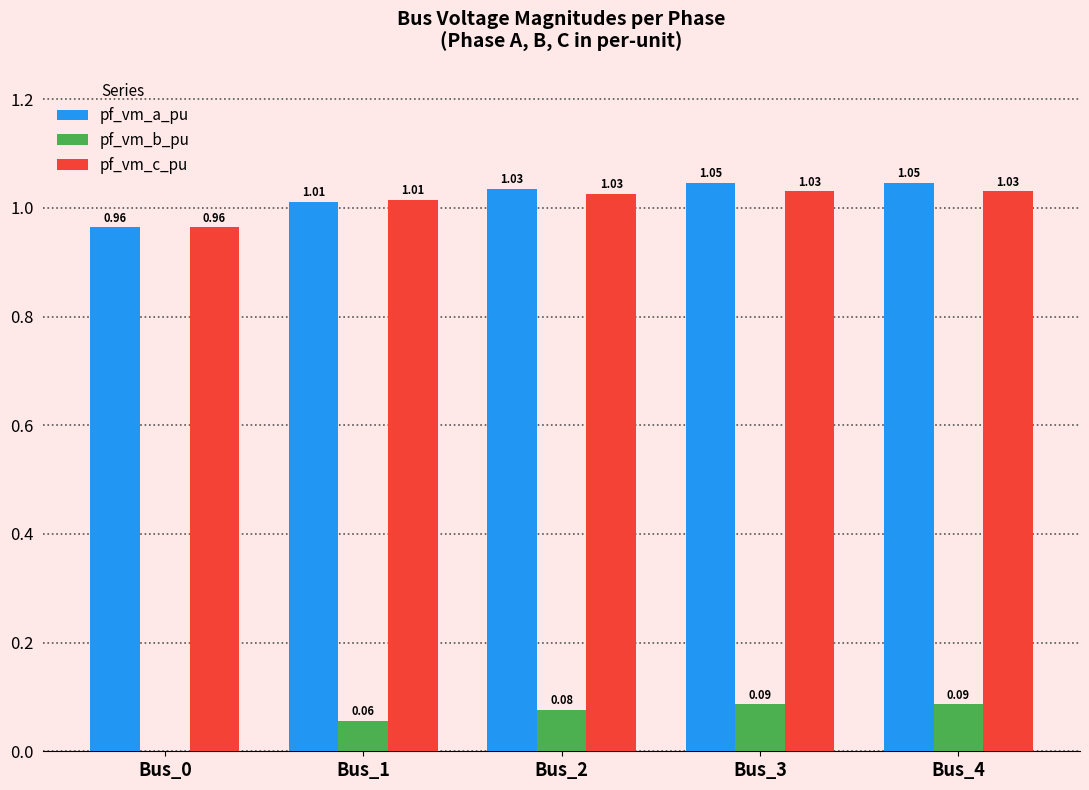

What is the total value across all series at Bus_1?

2.1